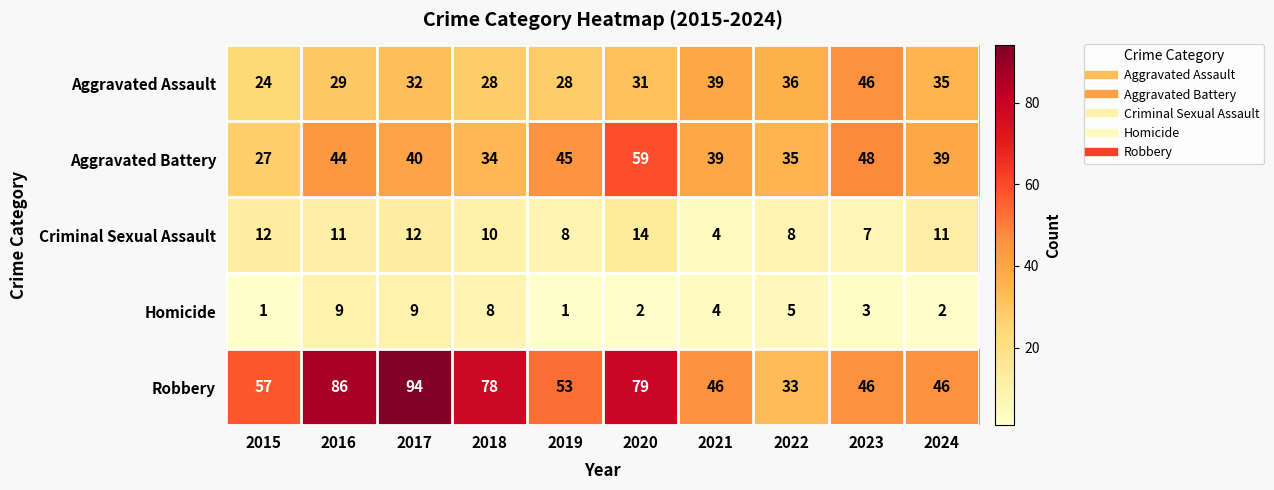

At 2024, list the series in order from smallest to largest.

Homicide, Criminal Sexual Assault, Aggravated Assault, Aggravated Battery, Robbery